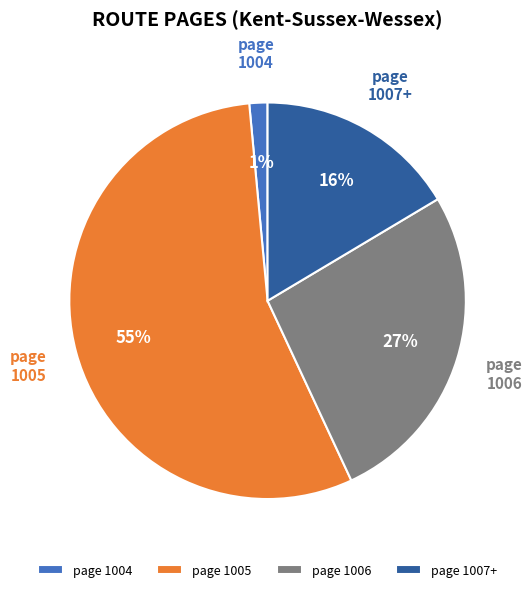

Is there a majority slice in this chart?

Yes